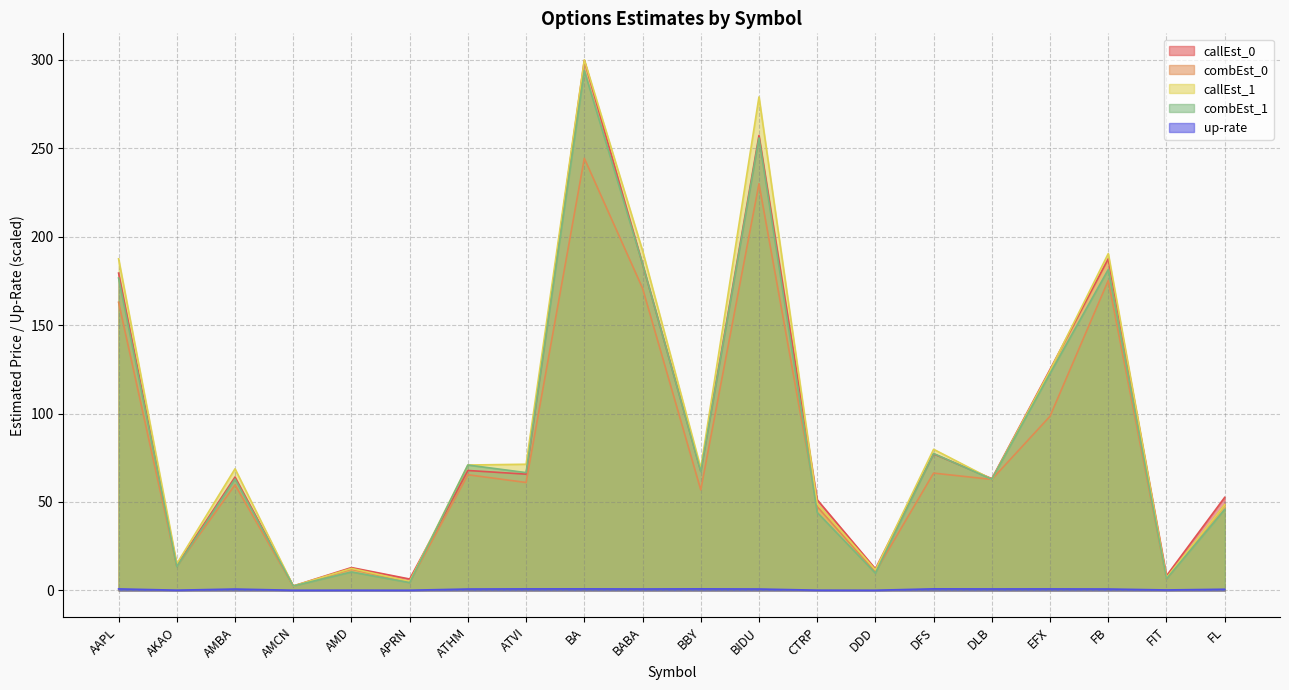

What is the spread (max minus min) of values at BIDU?

278.2